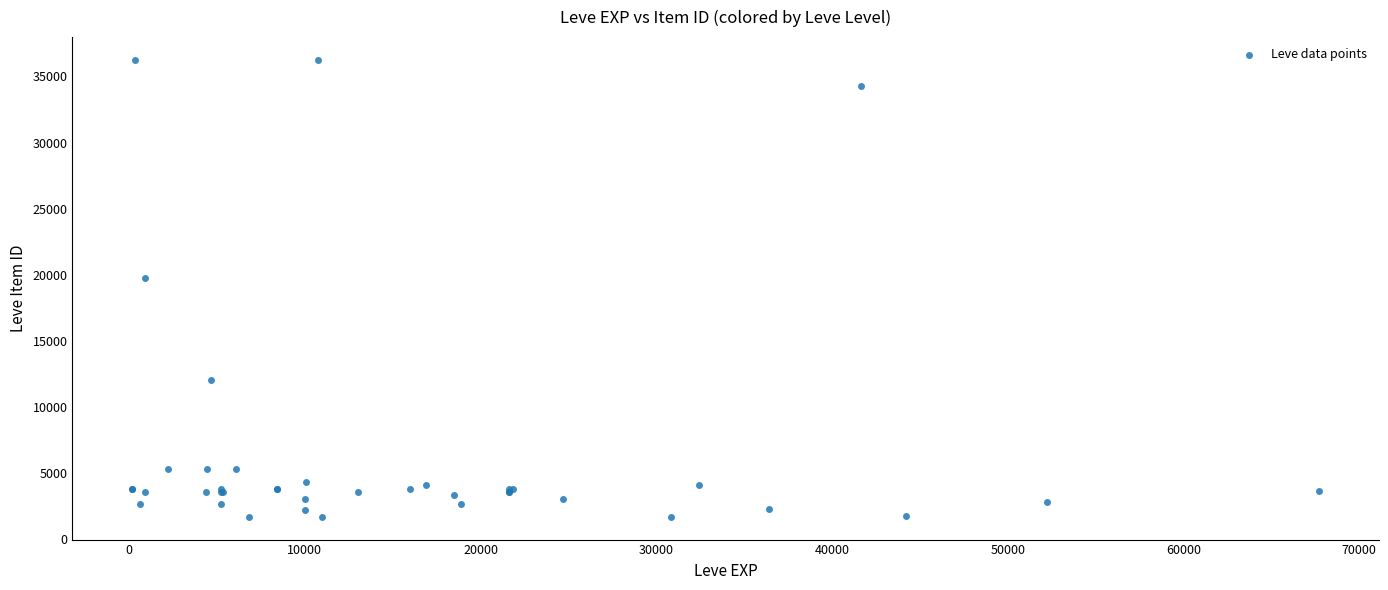

What Y value in the scatter plot is closest to 18967?

19744